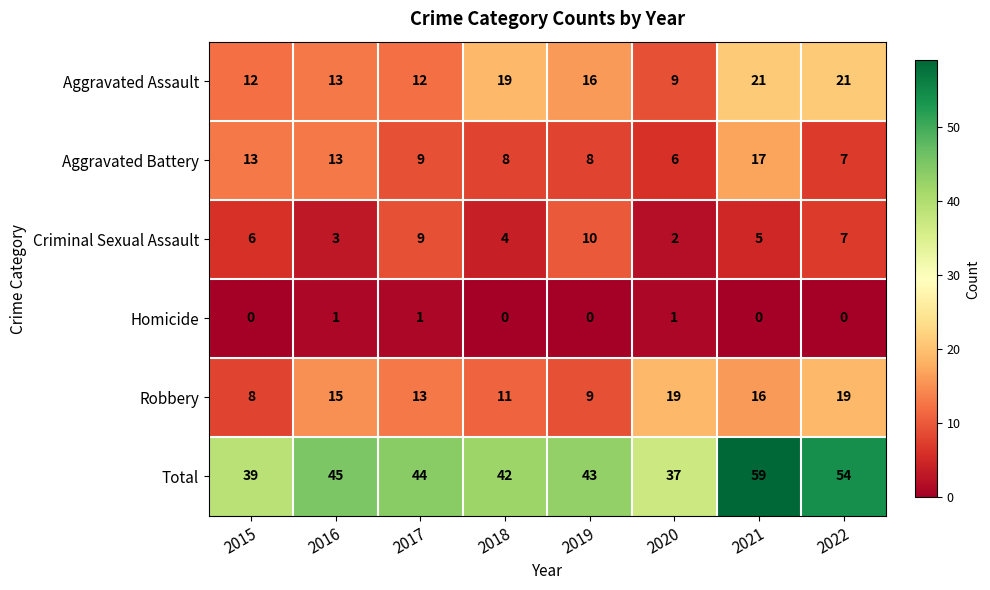

The Total series shows 55 at 2015. True or false?

False